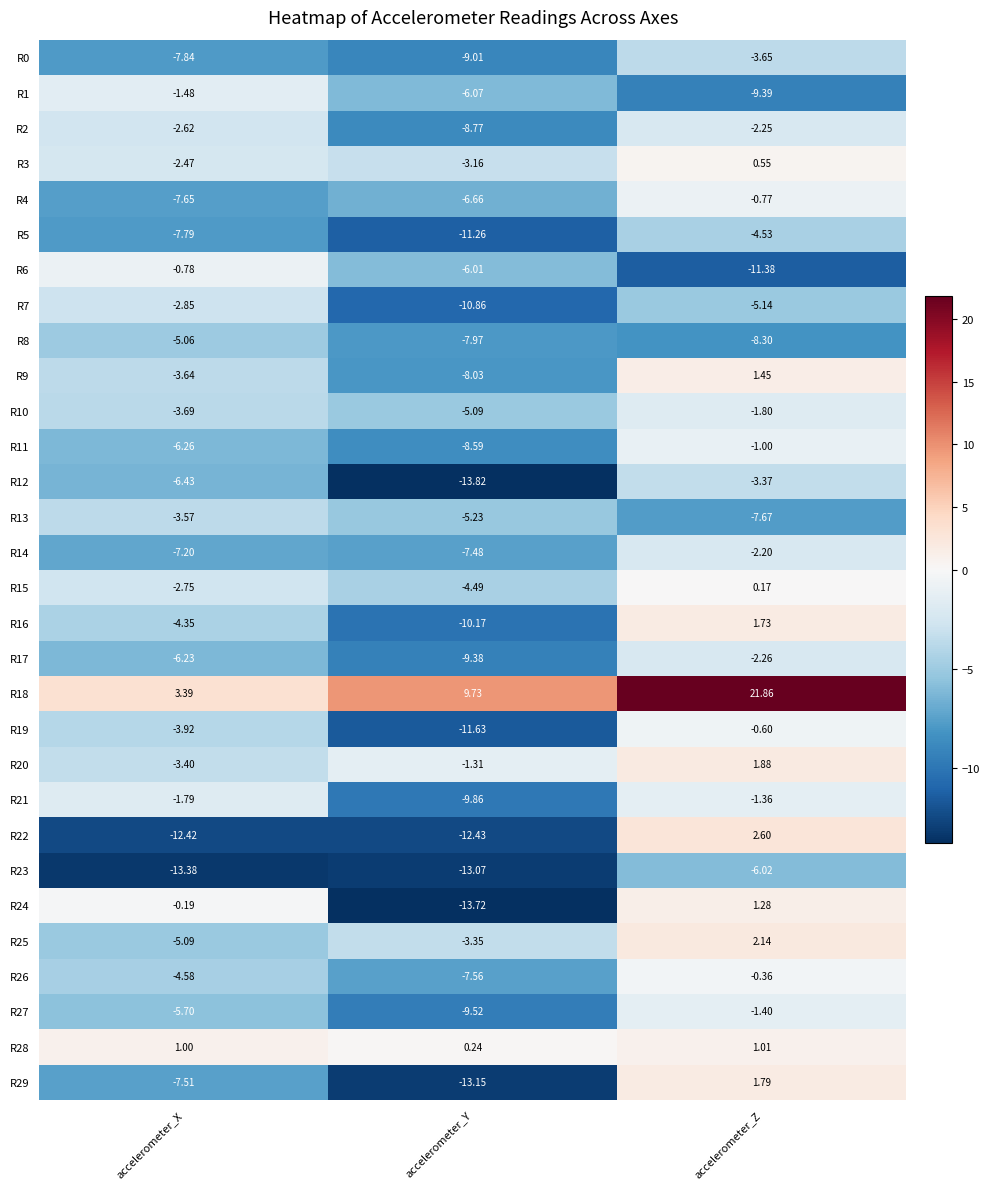

Rank the categories by R26 value from lowest to highest.

accelerometer_Y, accelerometer_X, accelerometer_Z